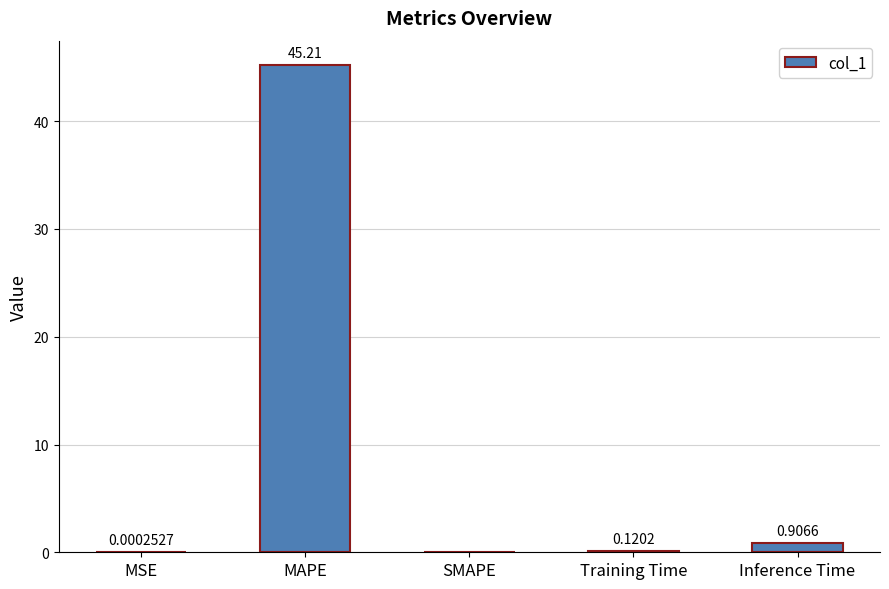

Are the bars horizontal?

No